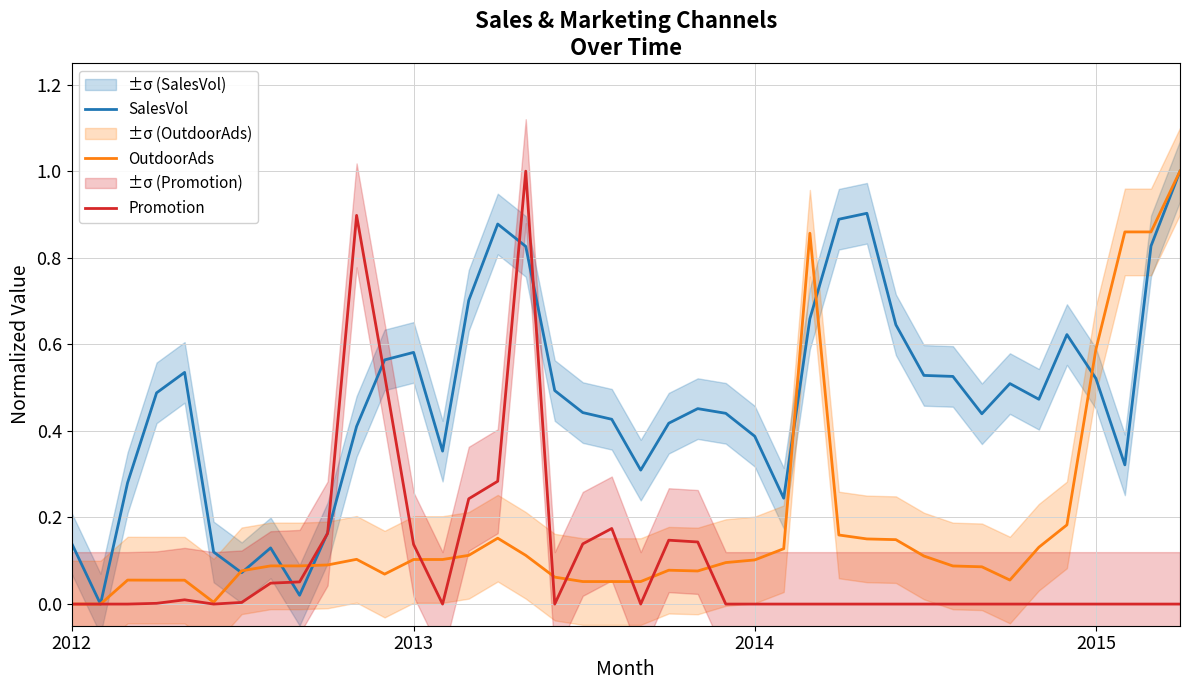

How many lines are shown in the chart?

3